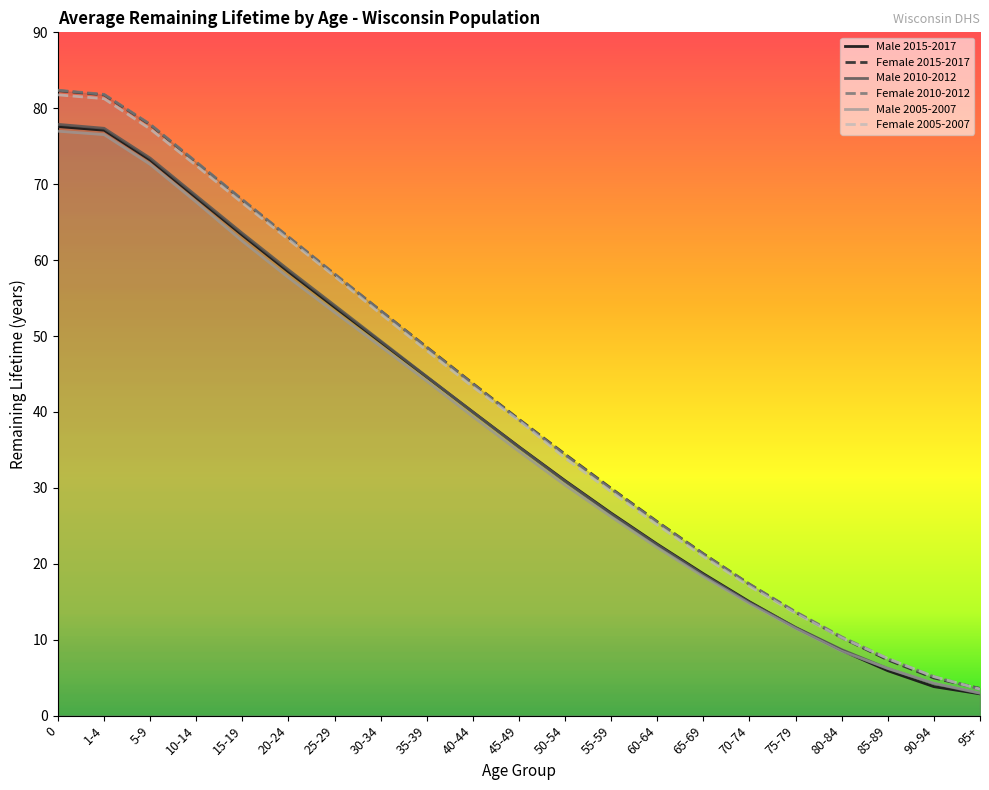

How many distinct data groups are displayed?

6